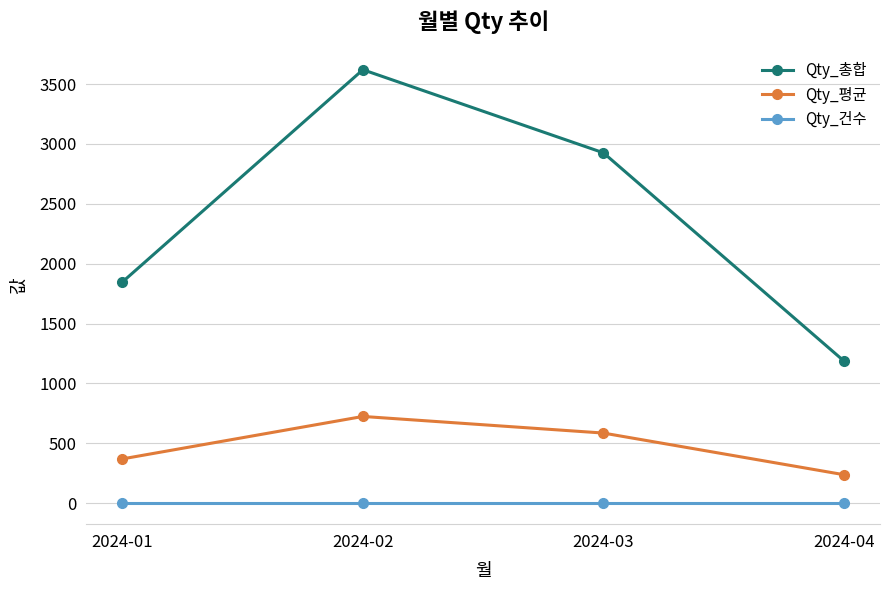

What is the approximate value of Qty_건수 at 2024-02?

5.0